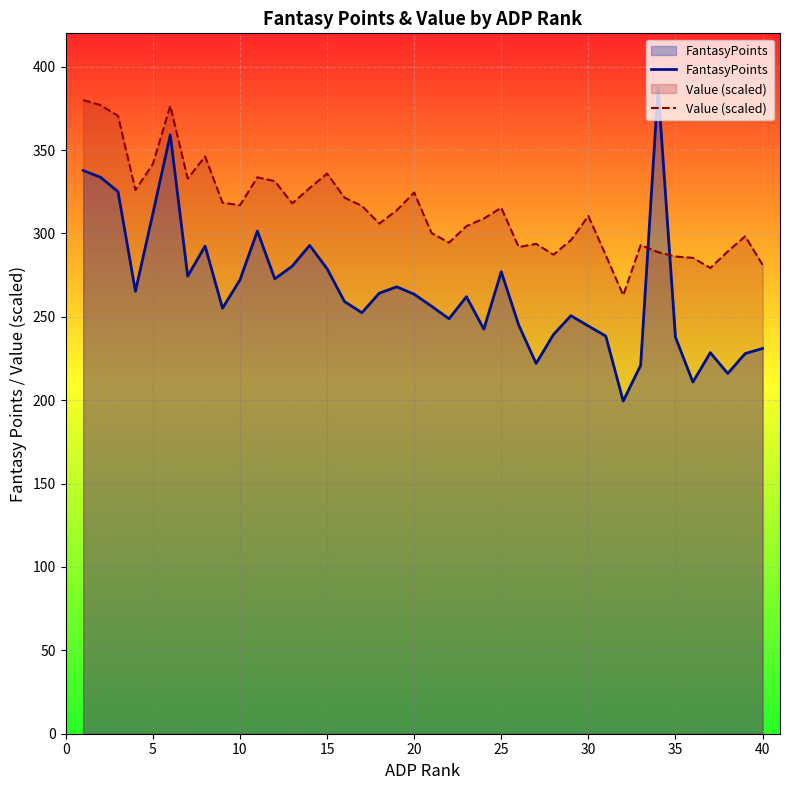

What are all the series names shown in the legend?

FantasyPoints, Value (scaled)